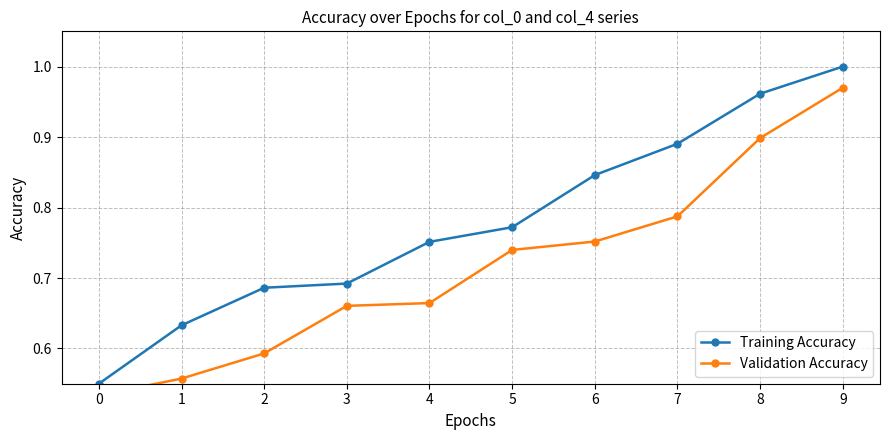

Which series changed the most between 1 and 2?

Training Accuracy